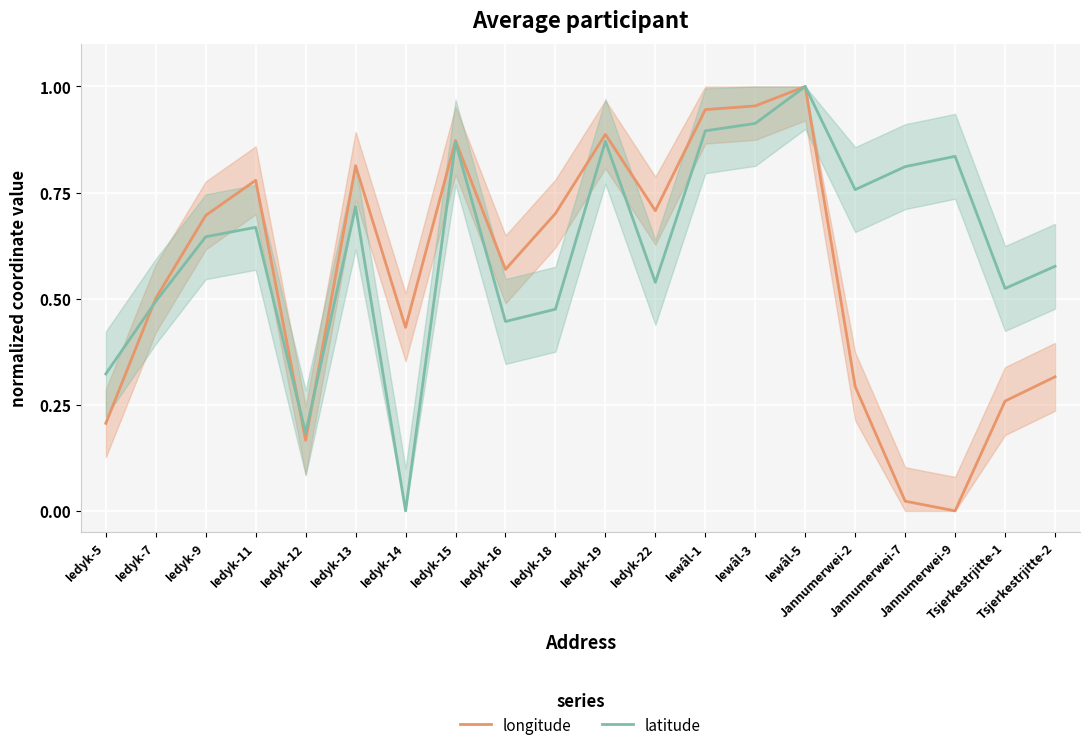

Is the value of latitude at Iedyk-12 greater than the value of longitude at Tsjerkestrjitte-1?

No